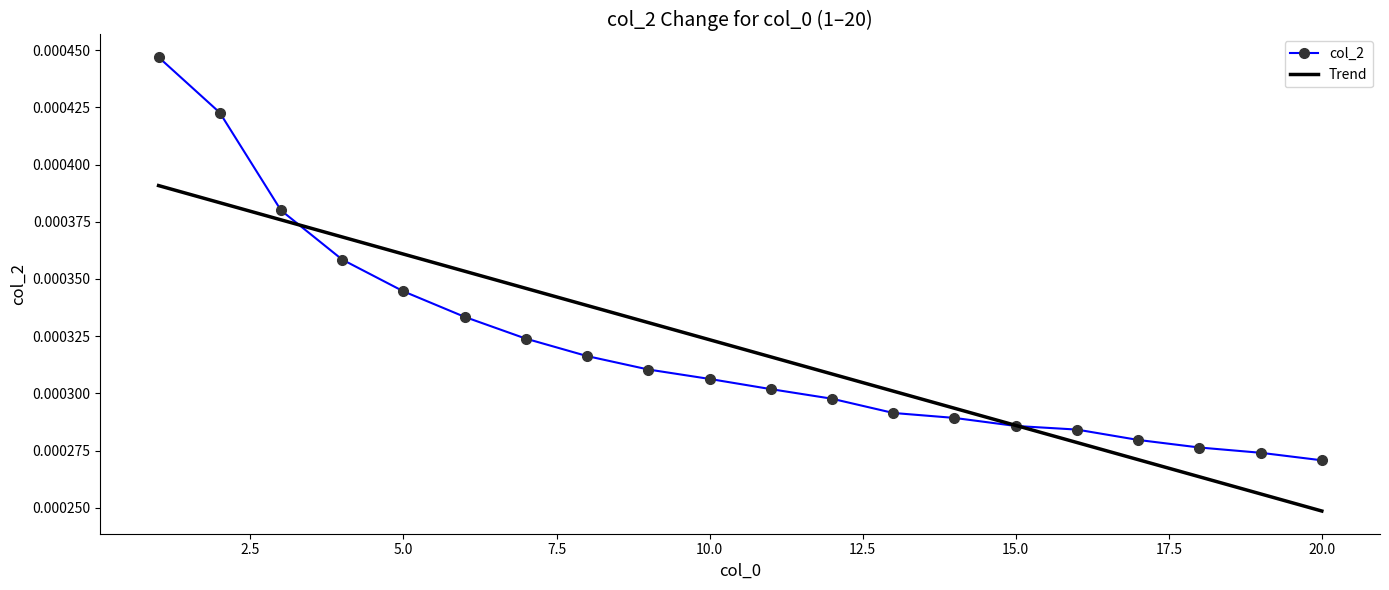

Which series has the widest spread of values?

col_2